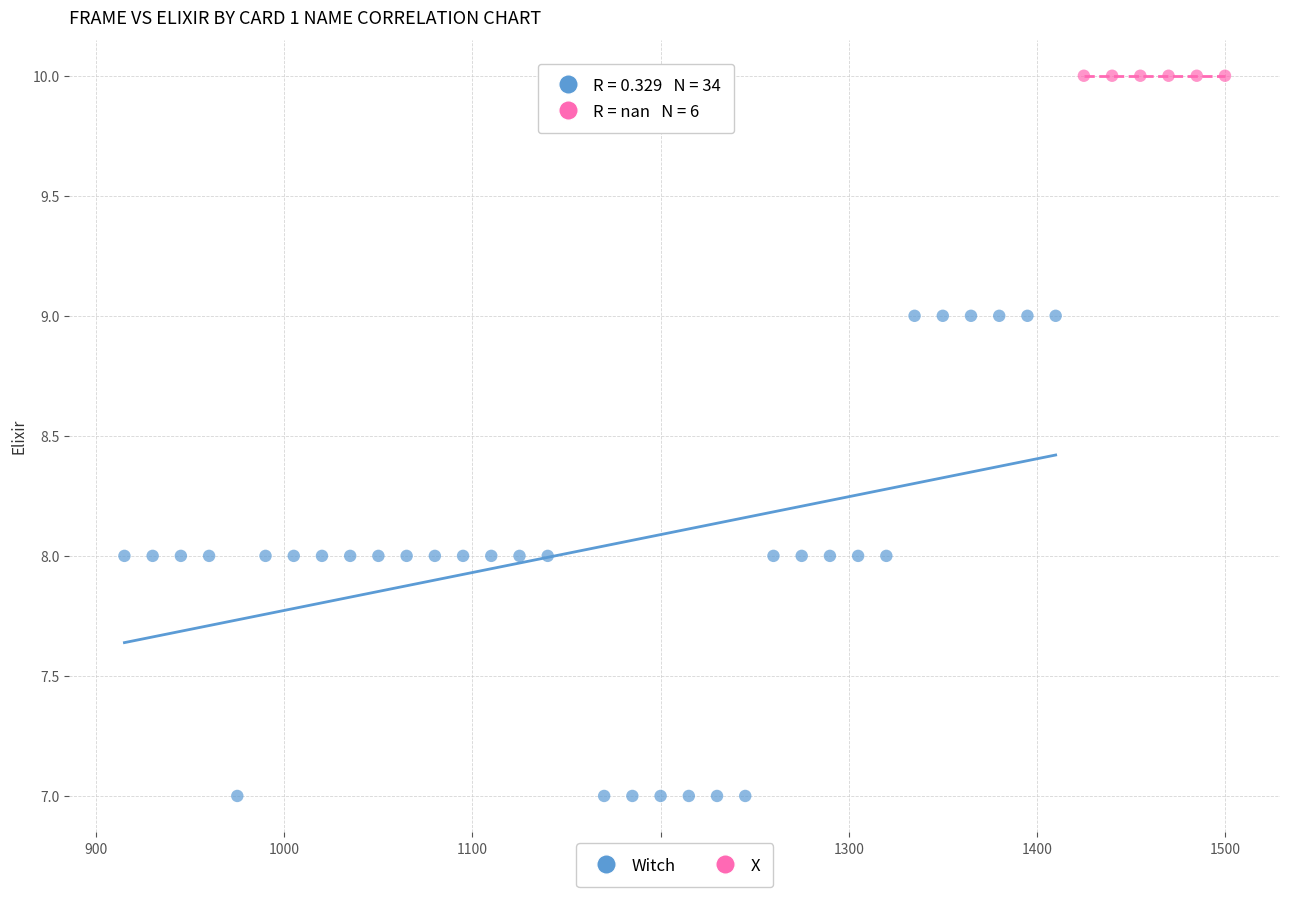

Which series contains the lowest Y value?

Witch